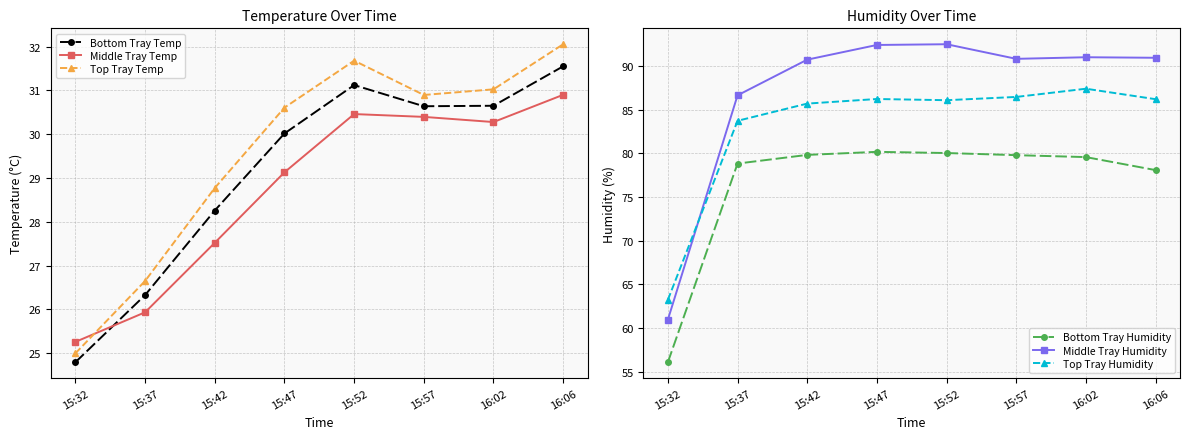

True or false: Bottom Tray Humidity and Top Tray Humidity intersect in this chart.

False